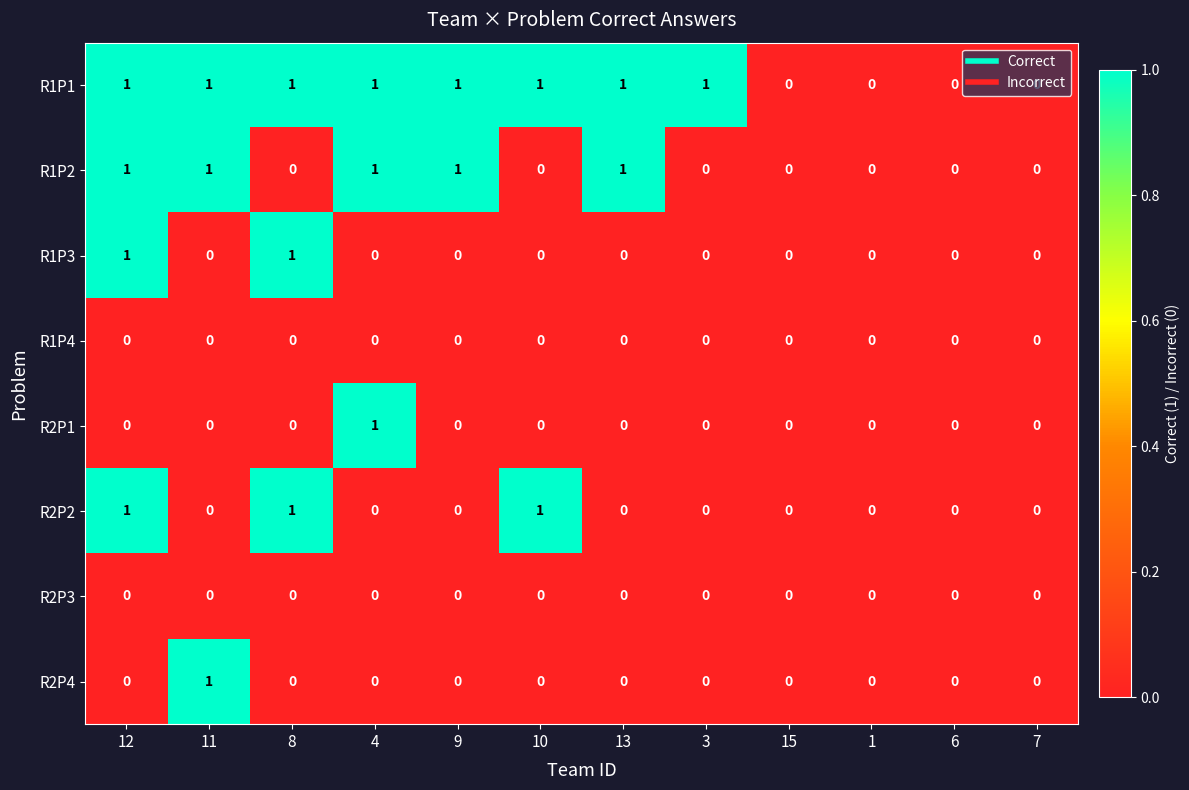

Which category has the highest value in the R2P1 series?

4